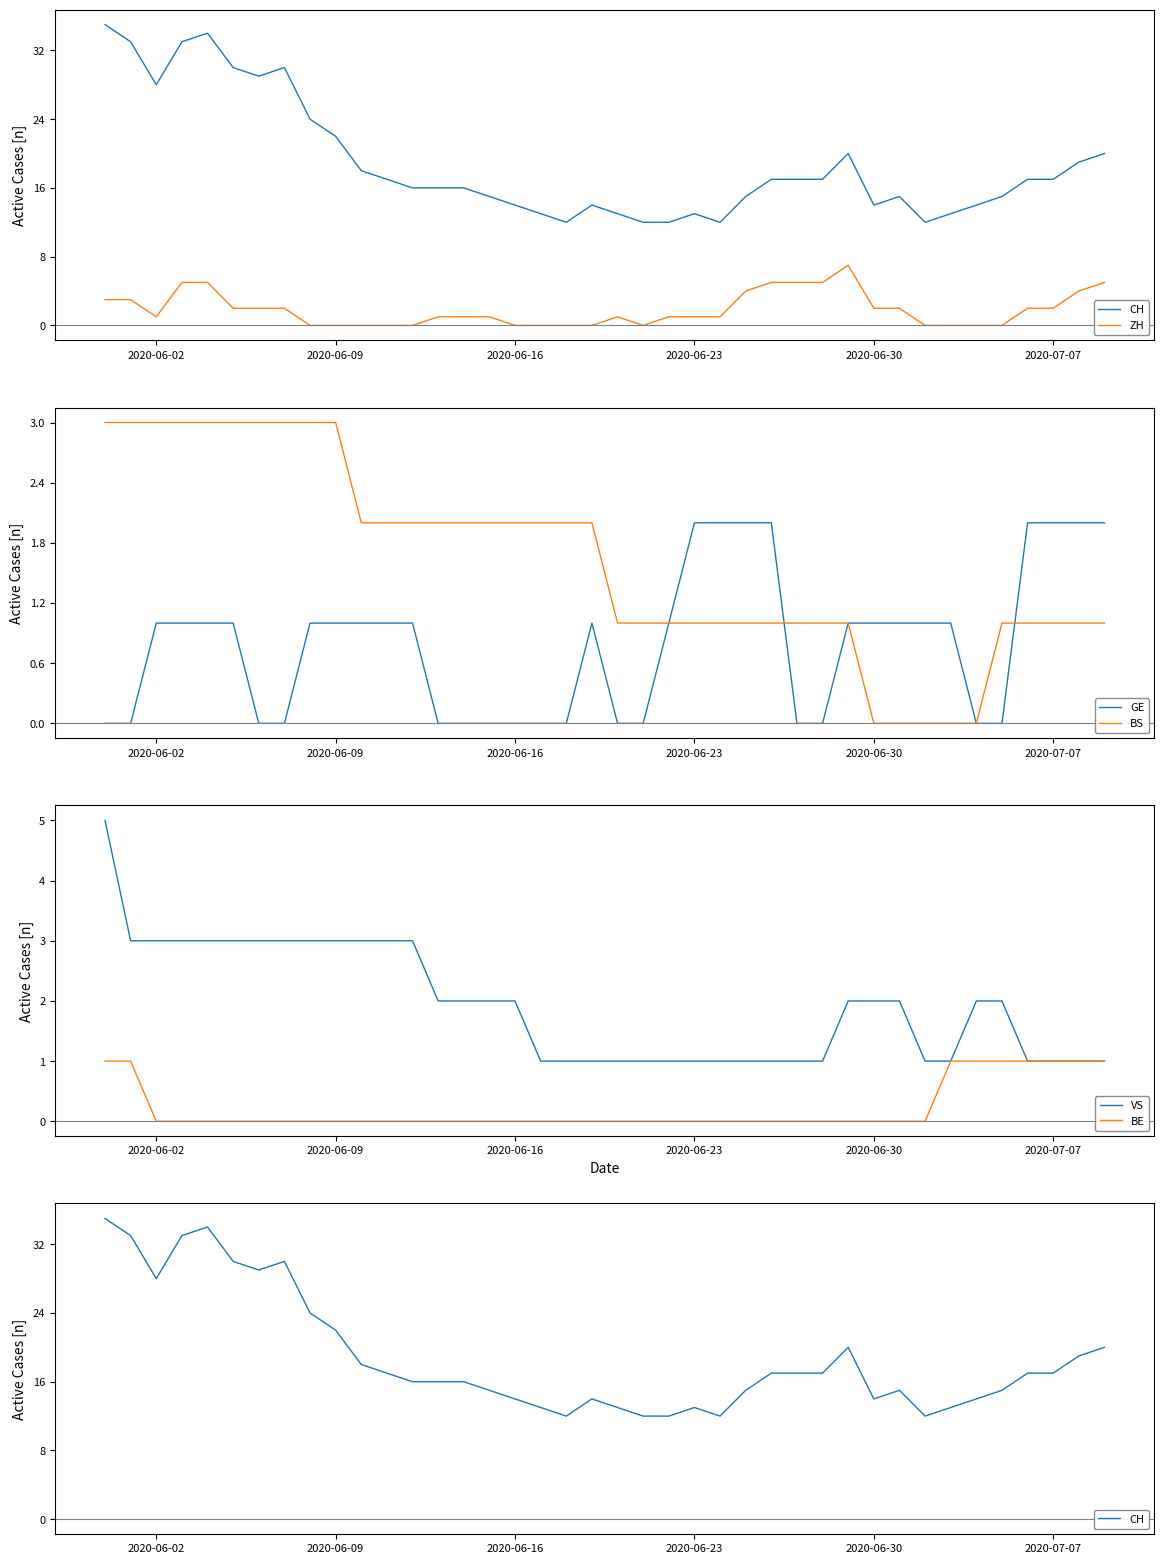

How many positive values does the ZH series have?

26